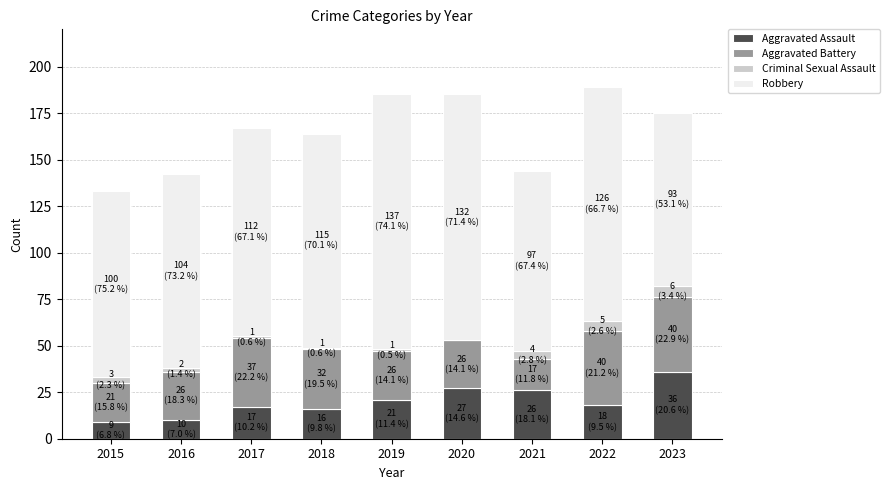

Which category has the highest value in the Aggravated Assault series?

2023